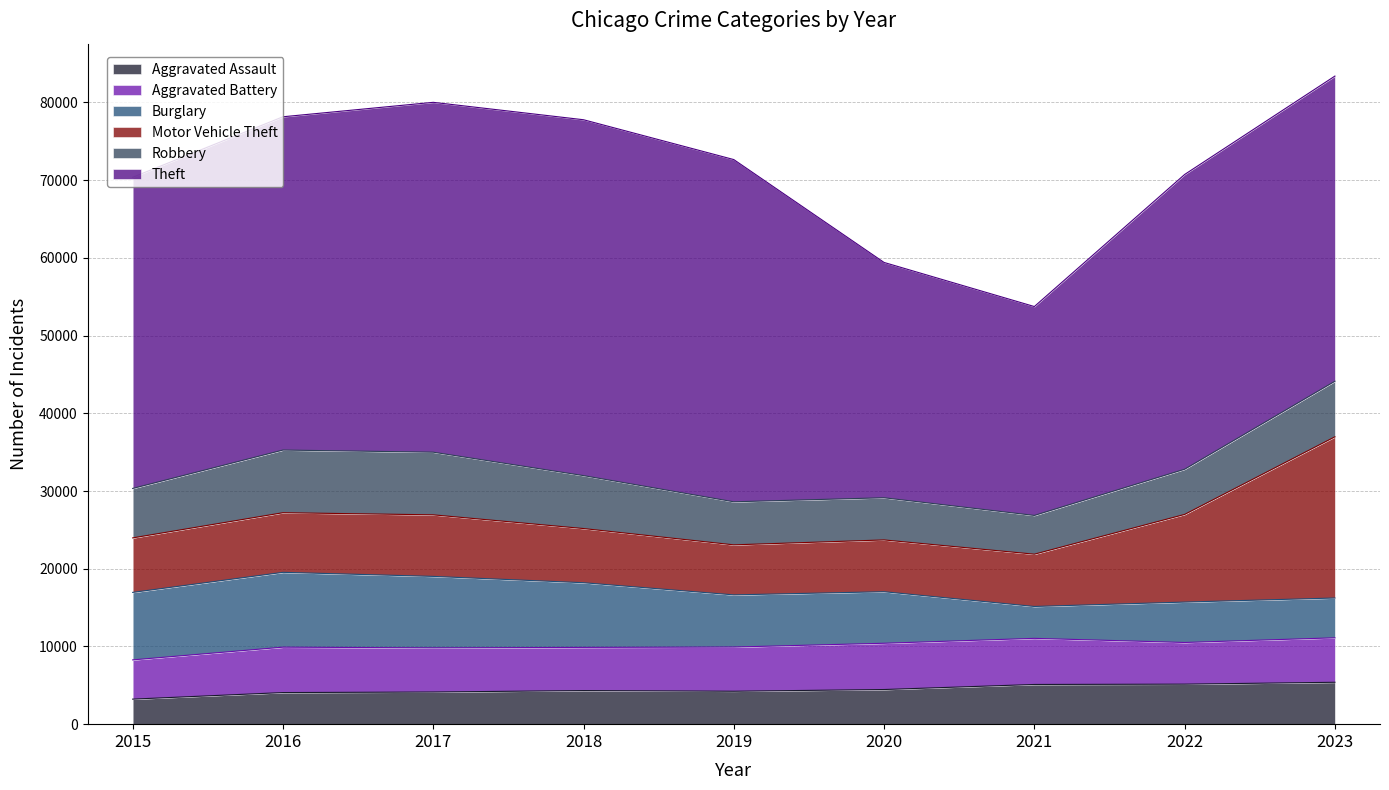

Reading right to left, what are all the values shown in this chart?

Aggravated Assault: 5391	5149	5108	4458	4236	4325	4137	4067	3220
Aggravated Battery: 5722	5362	5934	5953	5688	5554	5681	5842	5051
Burglary: 5122	5199	4103	6633	6713	8323	9197	9629	8684
Motor Vehicle Theft: 20744	11281	6728	6664	6437	6971	7922	7672	7013
Robbery: 7151	5816	4987	5427	5541	6812	8063	8065	6364
Theft: 39268	37928	26881	30280	44038	45794	45019	42886	40041